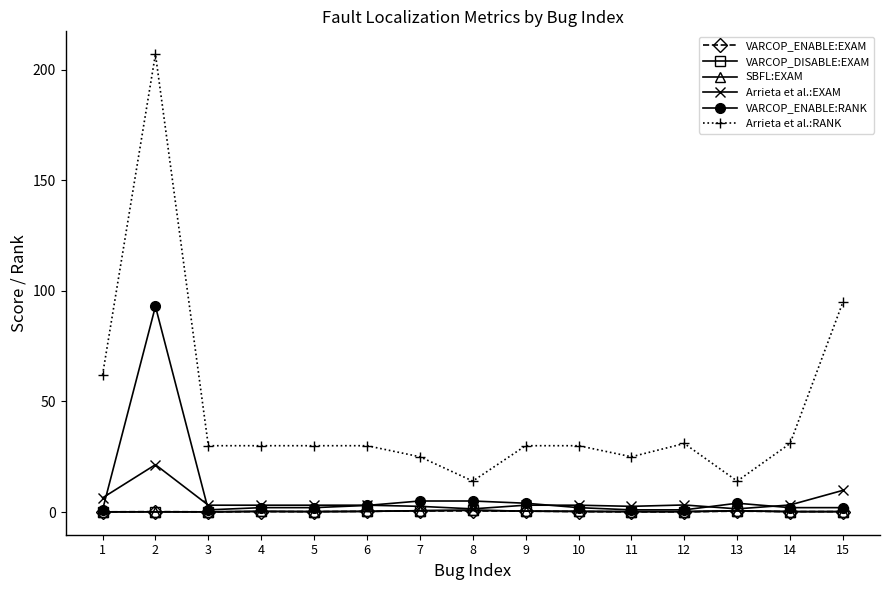

True or false: VARCOP_DISABLE:EXAM has more than 1 interior local peaks.

True